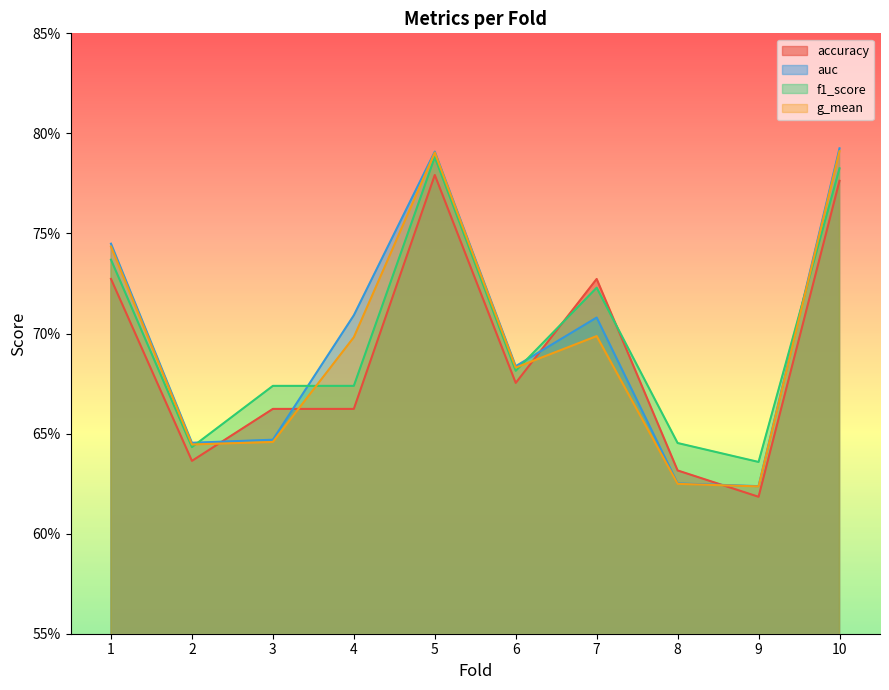

What is the value of the accuracy point at the 7th from the left?

0.7